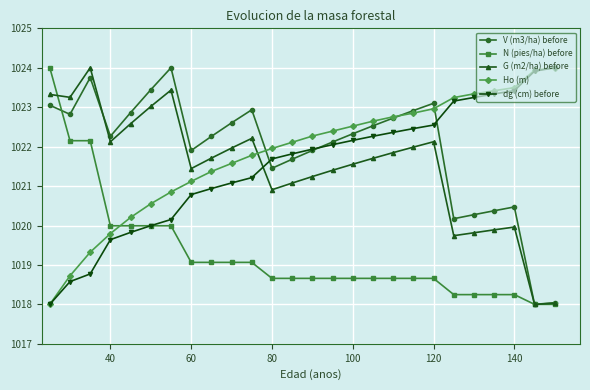

What is the difference between the maximum and second lowest values in the G (m2/ha) before series?

6.0